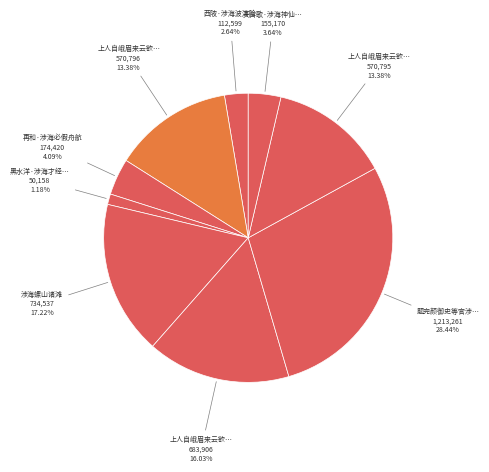

Is there any slice that represents more than half of the pie?

No